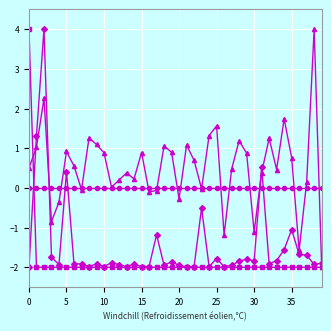

What is the maximum value shown in the chart?

4.0